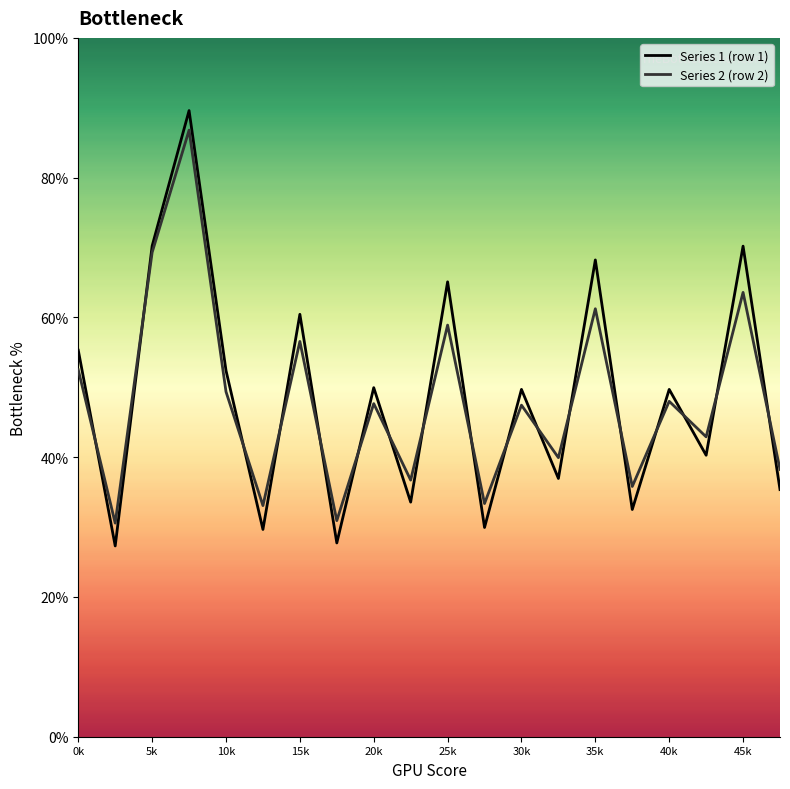

What is the greatest value displayed?

89.6